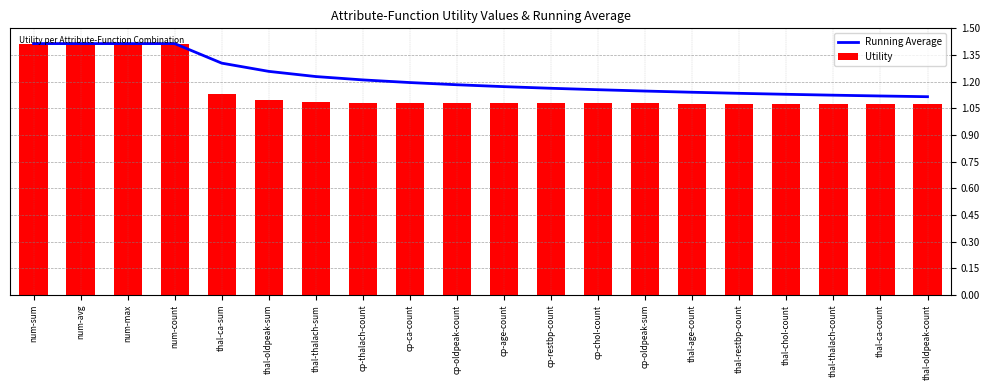

Rank the categories by Running Average value from lowest to highest.

thal-oldpeak-count, thal-ca-count, thal-thalach-count, thal-chol-count, thal-restbp-count, thal-age-count, cp-oldpeak-sum, cp-chol-count, cp-restbp-count, cp-age-count, cp-oldpeak-count, cp-ca-count, cp-thalach-count, thal-thalach-sum, thal-oldpeak-sum, thal-ca-sum, num-sum, num-avg, num-max, num-count